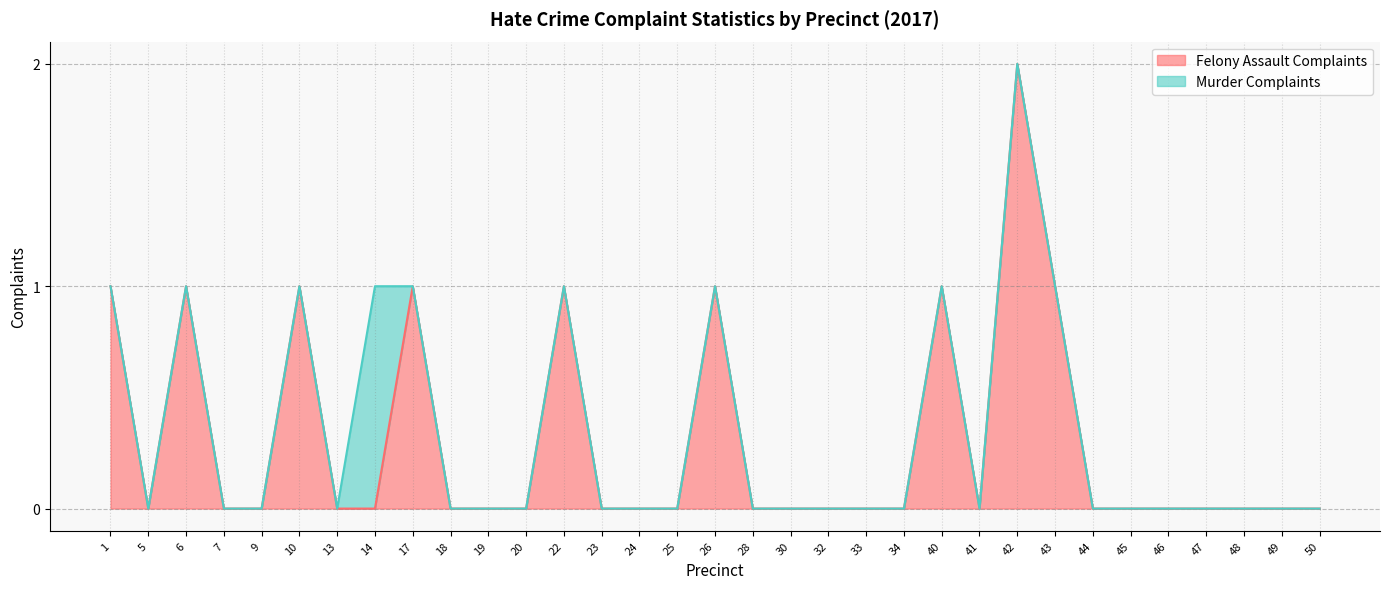

Which has a higher value, 32 or 28?

32